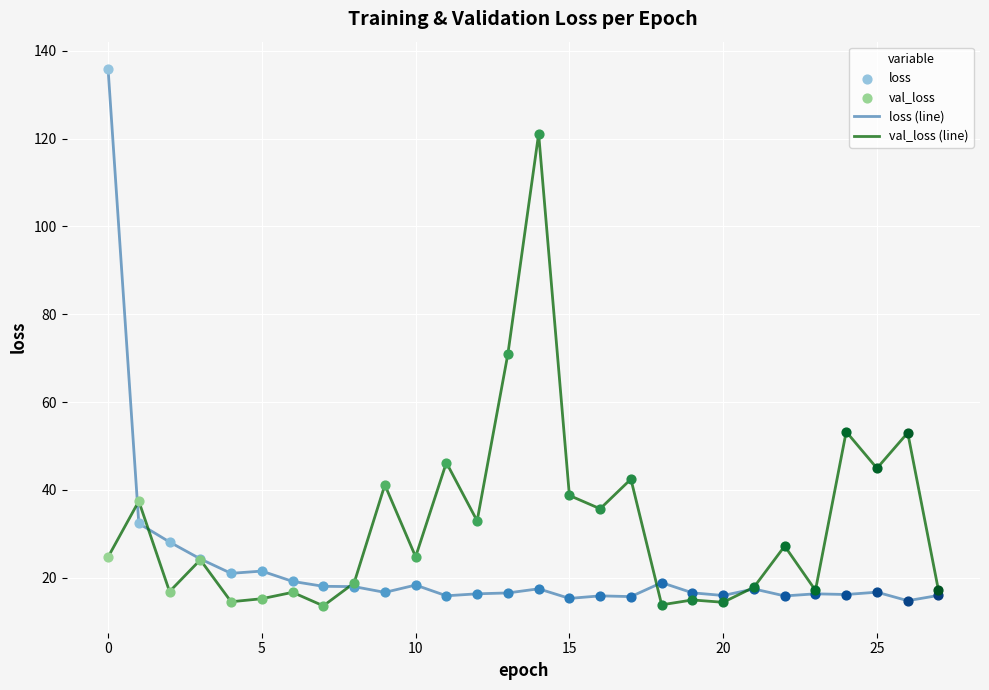

What is the highest value of the val_loss (line) series?

121.1